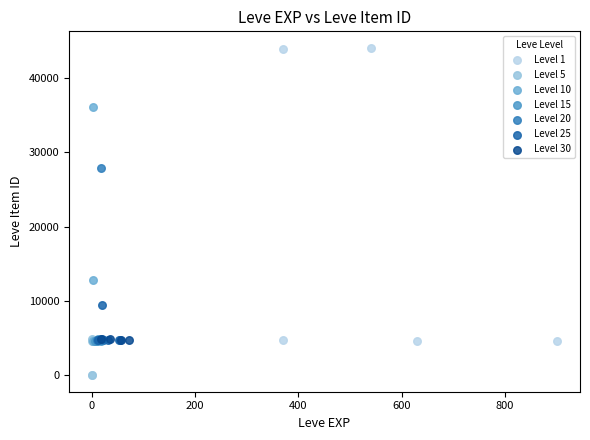

Which series has the widest spread of Y values?

Level 1